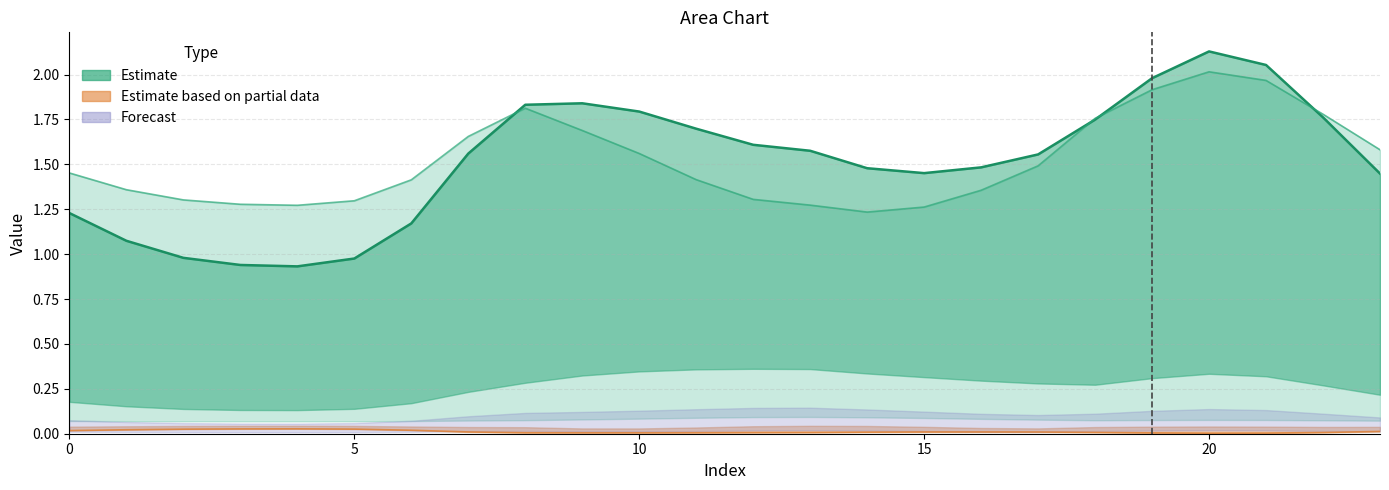

Where is the first local maximum for col_1 (Estimate center)?

9